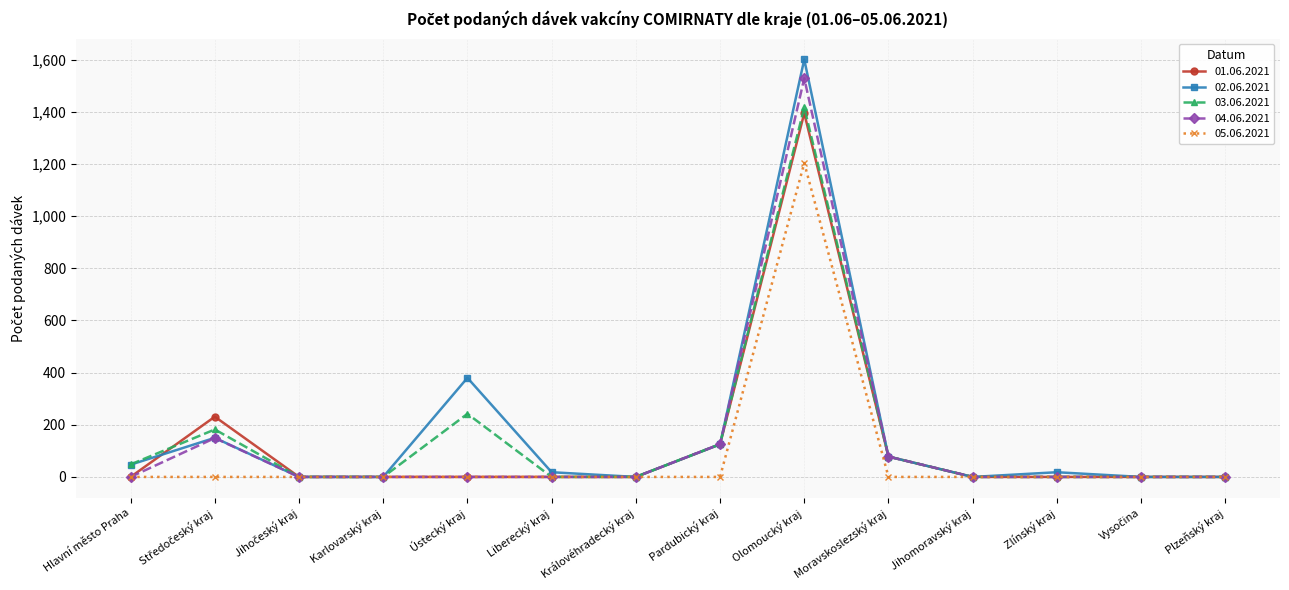

True or false: 02.06.2021 has more than 1 points higher than both neighbors.

True